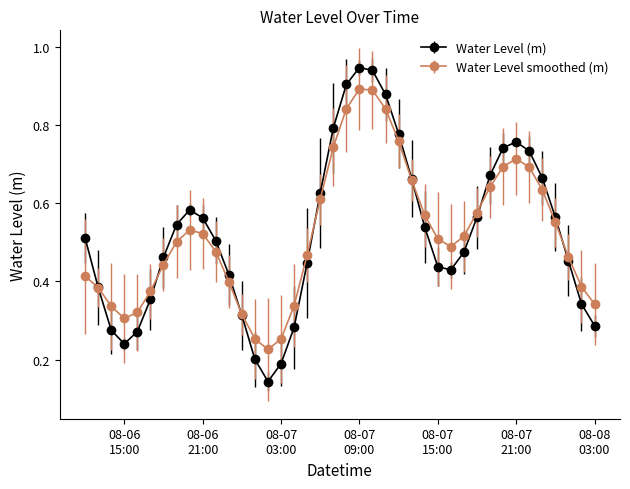

True or false: Water Level smoothed (m) has more than 2 points higher than both neighbors.

True